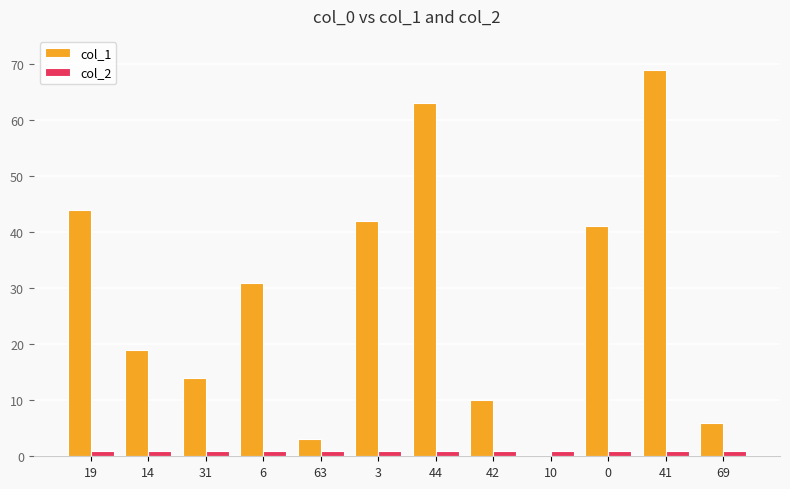

Is it true that col_1 equals 0 at 10?

True